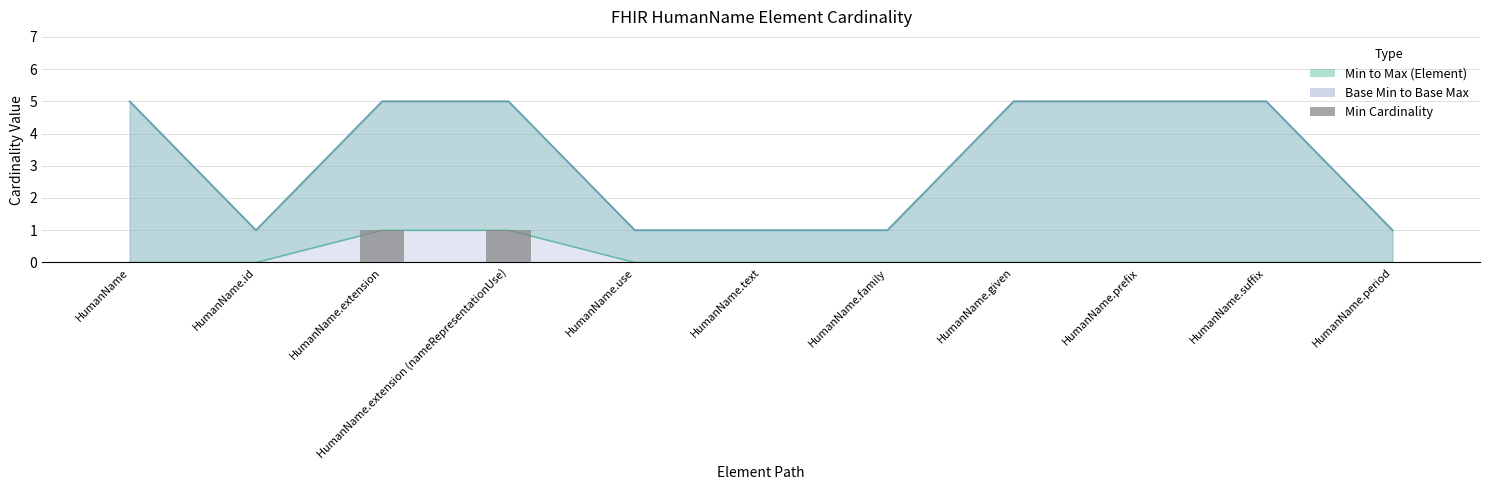

How many values are between 0 and 1?

11